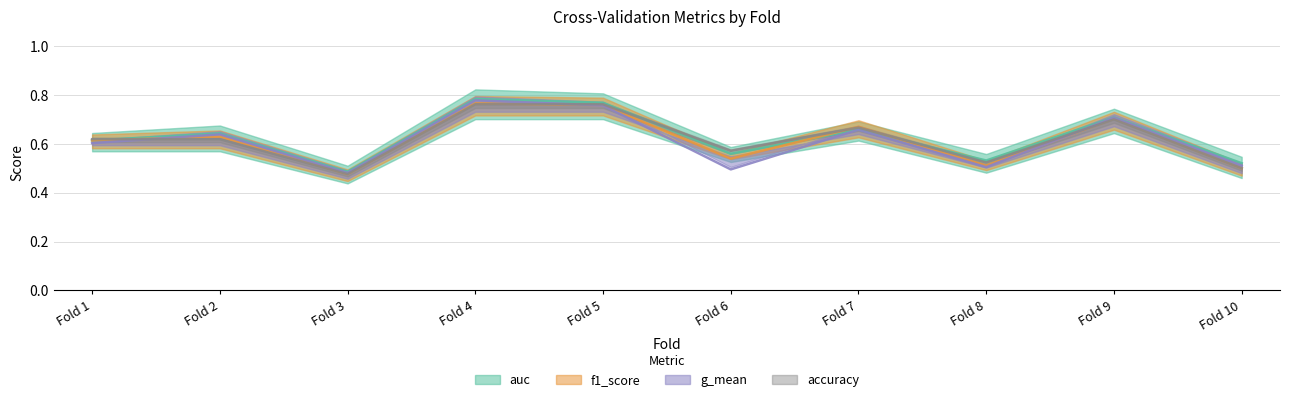

True or false: auc has a value of 0.7 at Fold 7.

True